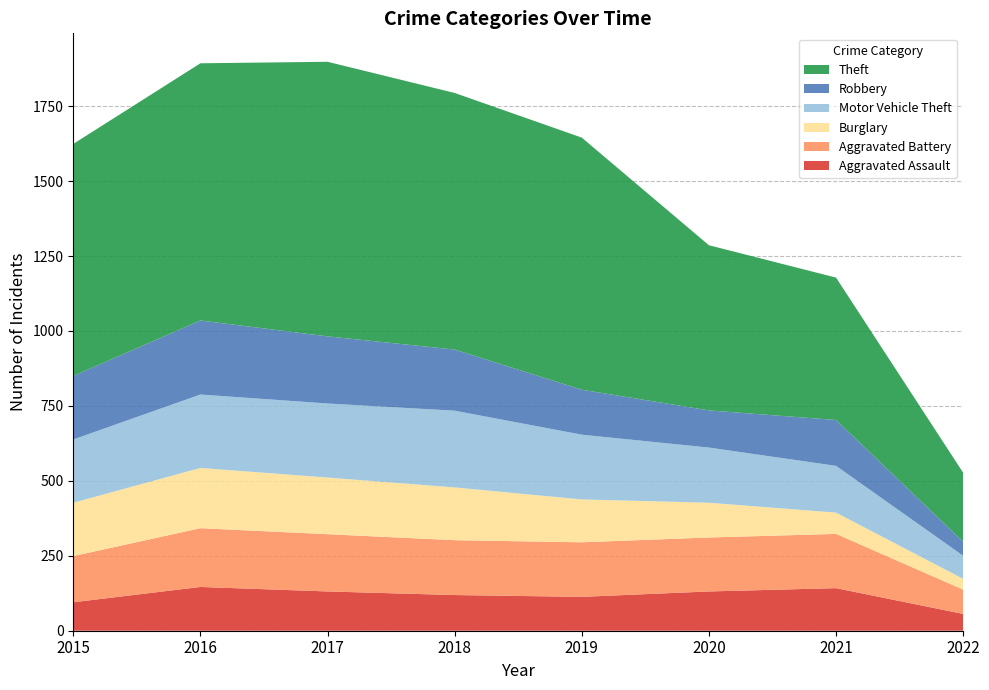

Reading right to left, transcribe all the data shown in this chart.

Aggravated Assault: 2022=56	2021=142	2020=131	2019=113	2018=119	2017=131	2016=146	2015=95
Aggravated Battery: 2022=81	2021=181	2020=180	2019=182	2018=183	2017=191	2016=196	2015=154
Burglary: 2022=36	2021=71	2020=116	2019=143	2018=176	2017=189	2016=201	2015=178
Motor Vehicle Theft: 2022=77	2021=156	2020=184	2019=216	2018=256	2017=247	2016=245	2015=211
Robbery: 2022=47	2021=153	2020=124	2019=150	2018=204	2017=224	2016=247	2015=212
Theft: 2022=230	2021=475	2020=551	2019=841	2018=856	2017=916	2016=858	2015=774